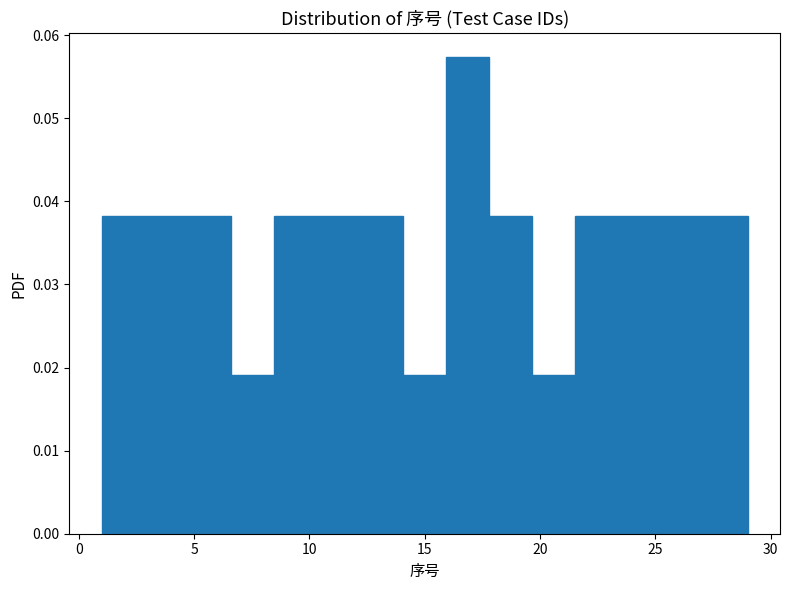

Read against the x-axis, roughly where is the centre of the tallest bar?

17.0